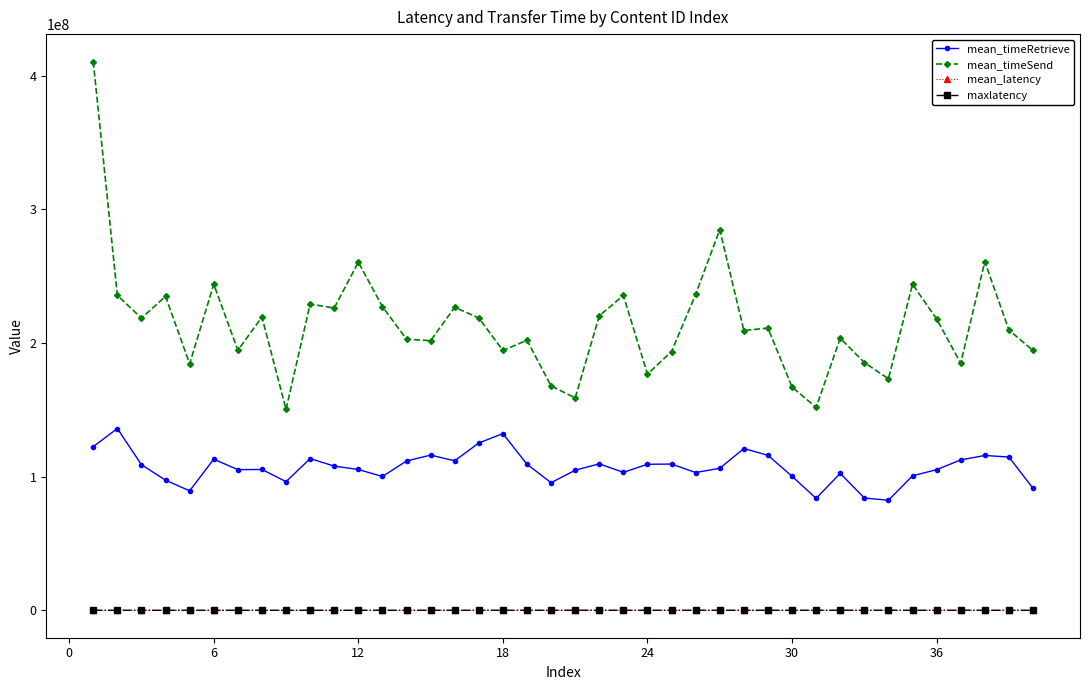

True or false: mean_timeRetrieve and mean_latency cross at least once.

False